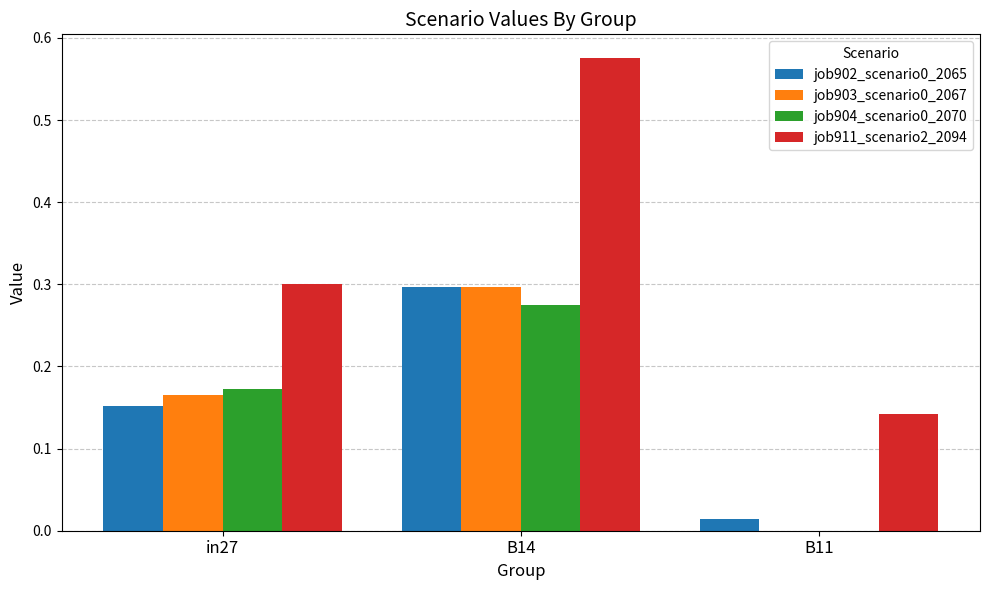

Is the value of job902_scenario0_2065 at in27 greater than the value of job903_scenario0_2067 at B11?

Yes